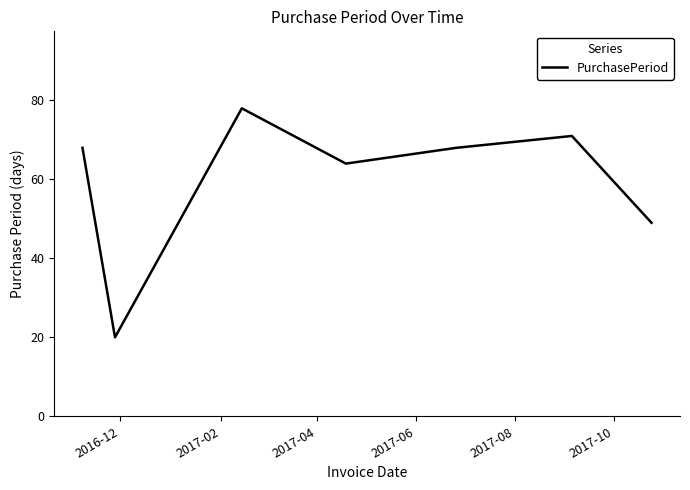

What is the greatest value displayed?

78